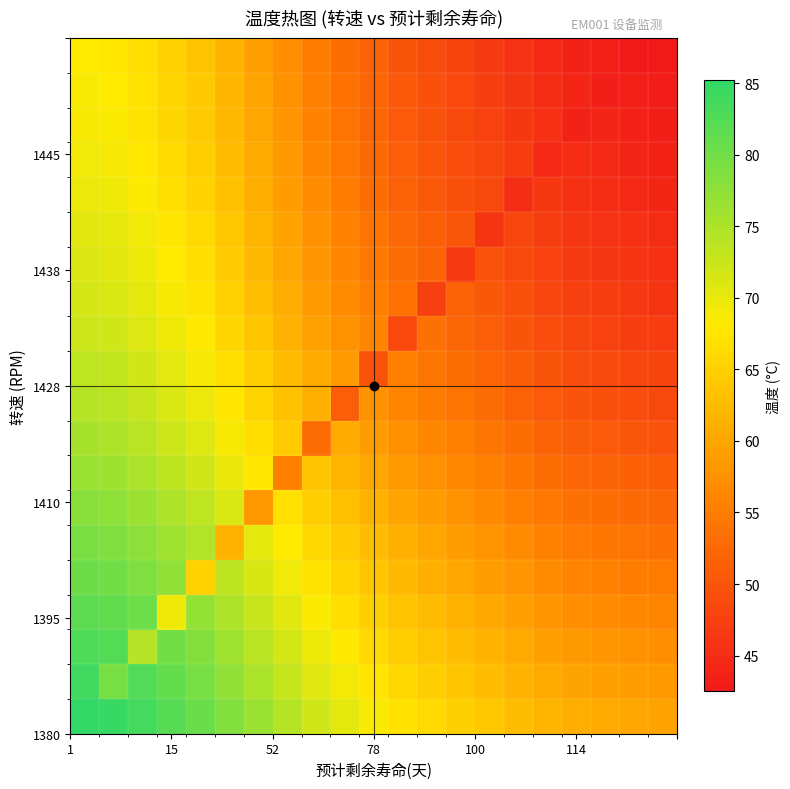

At how many categories does at least one series exceed 66?

13